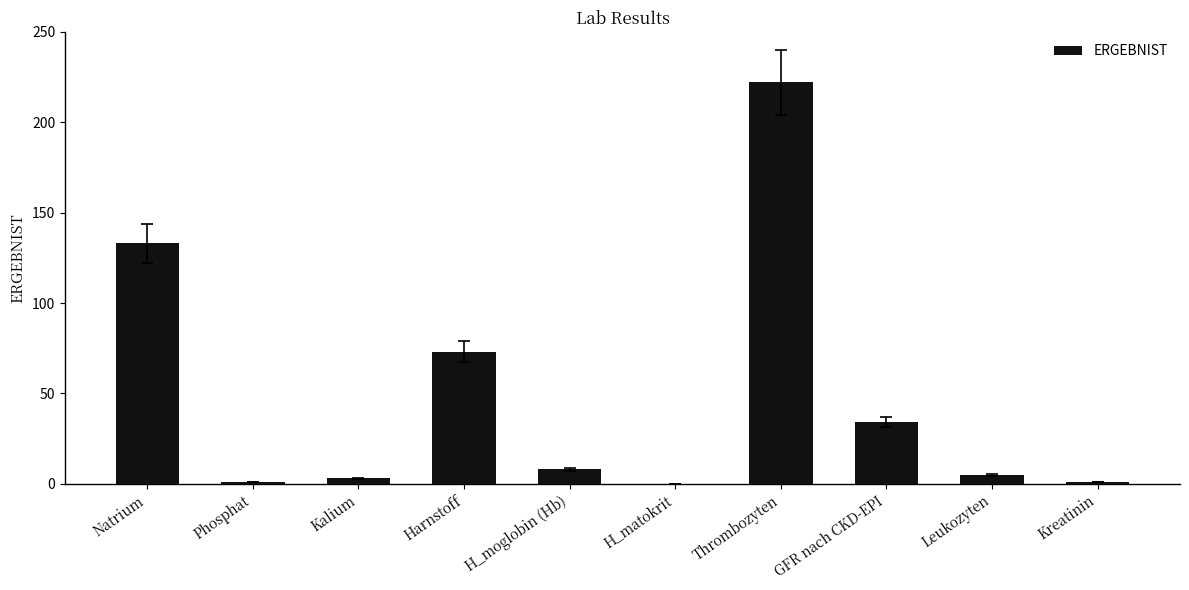

Where is the data nearest to the value 111?

Natrium